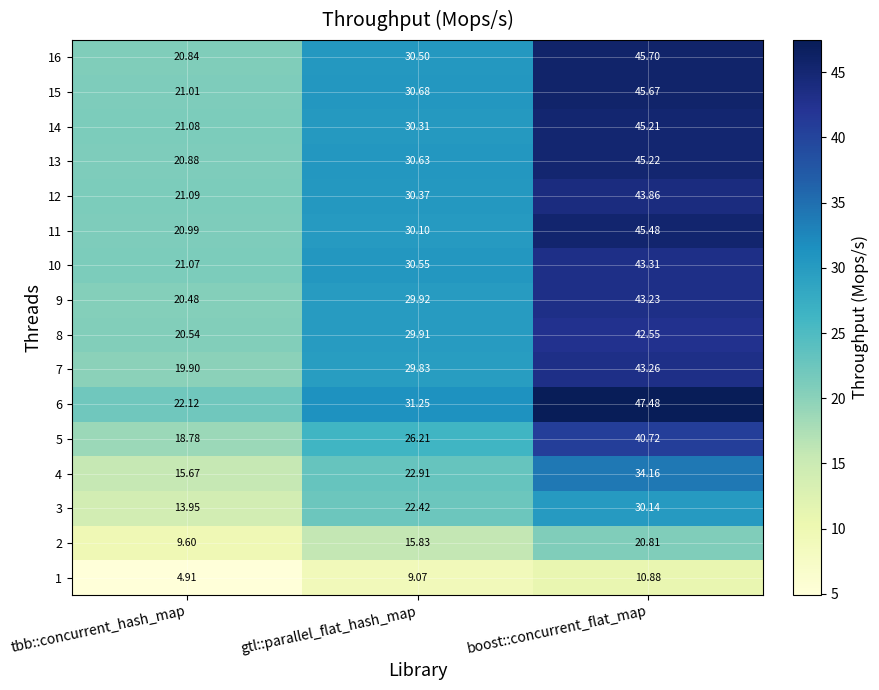

What is the total value across all series at boost::concurrent_flat_map?

627.7